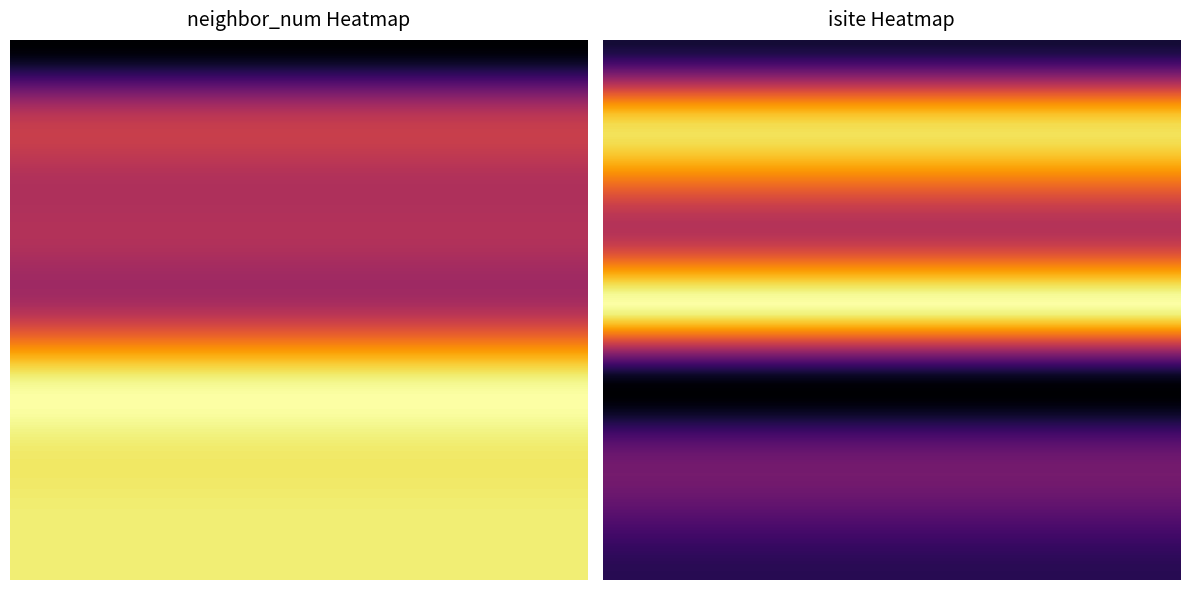

True or false: 1 has a value of 0 at 4.

False